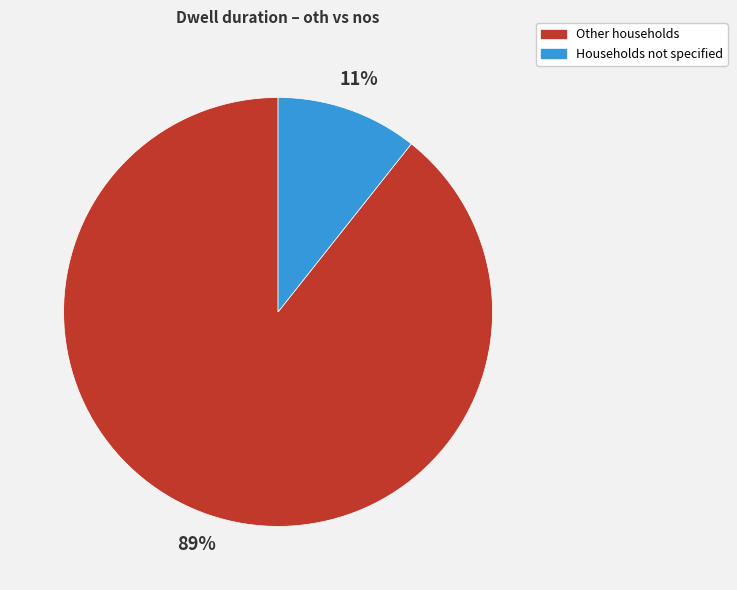

To the nearest percent, what is the average slice percentage?

50%